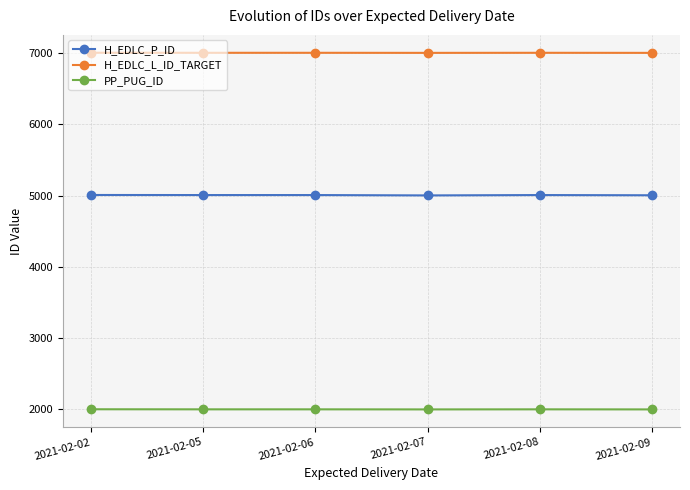

The value of H_EDLC_L_ID_TARGET at 2021-02-08 is 3585. True or false?

False